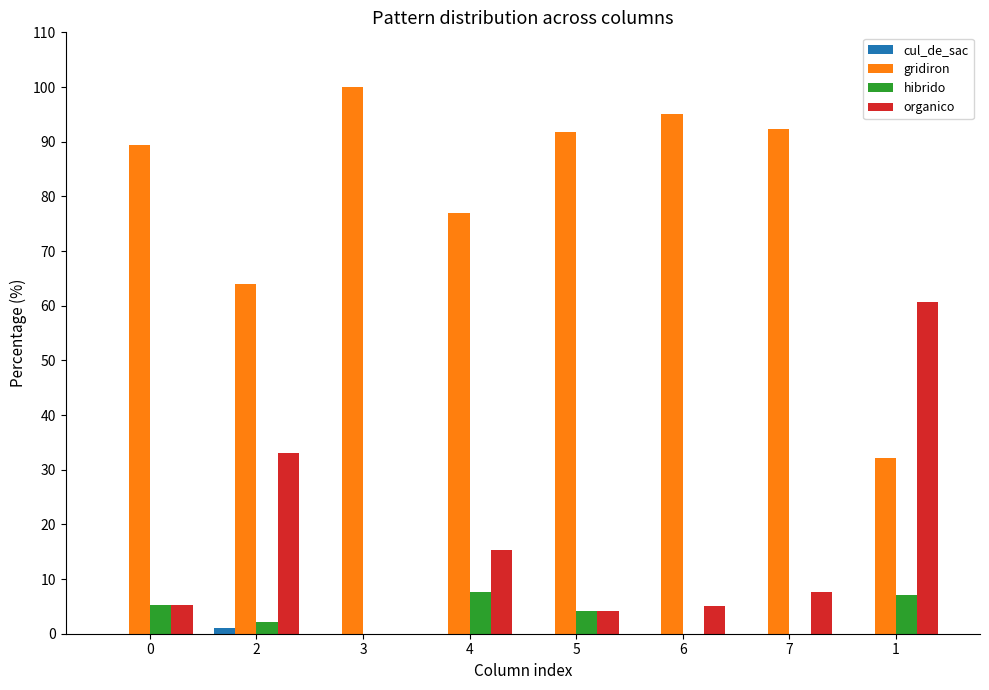

At which label does gridiron reach its peak?

3